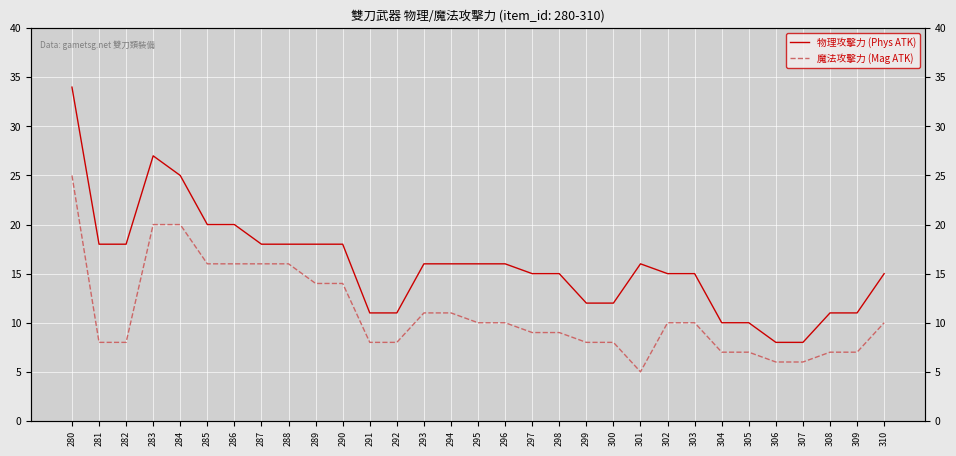

Is this an area chart (filled region under the line)?

No